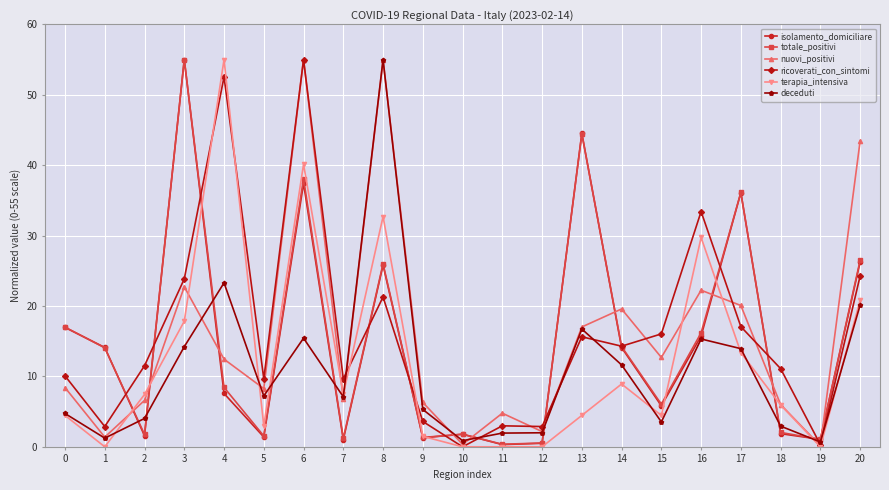

Between which two adjacent categories do isolamento_domiciliare and nuovi_positivi first intersect?

1 and 2